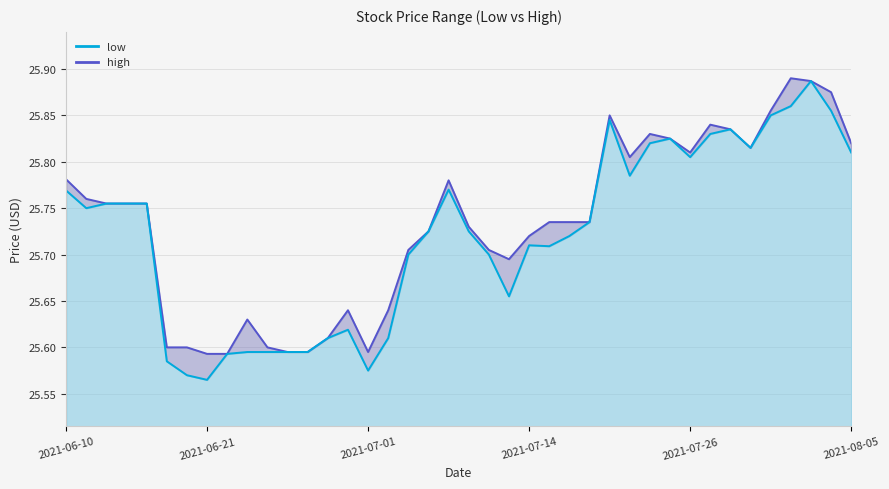

What is the label of the 24th point from the right?

2021-07-02